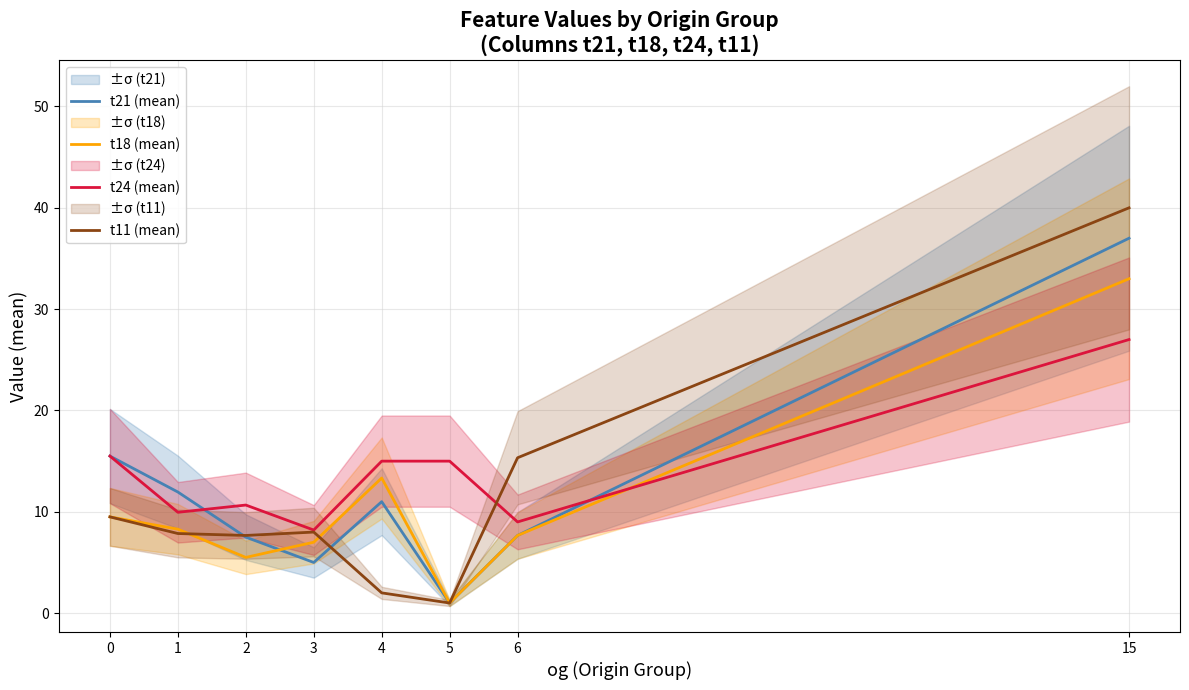

What is the total value across all series at 2?

31.3